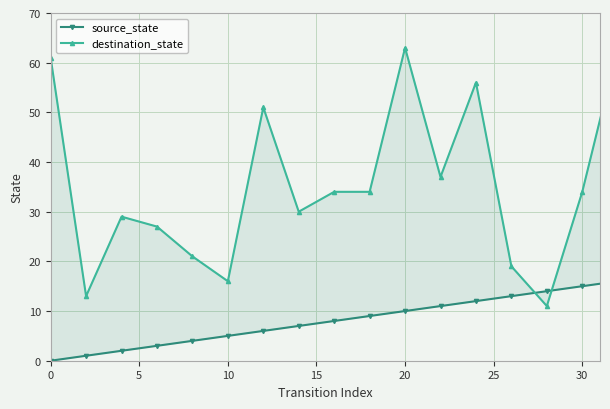

List the series in order of their overall mean, lowest first.

source_state, destination_state